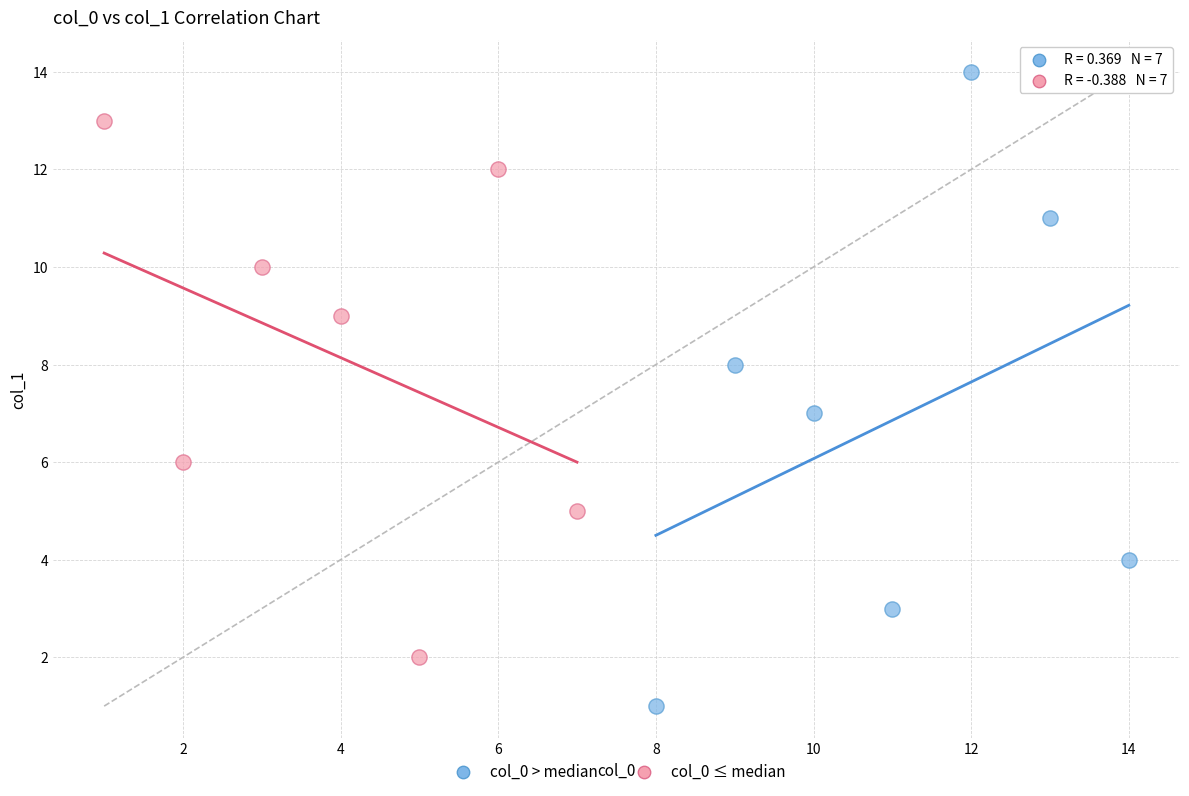

Which series has the widest spread of Y values?

col_0 > median